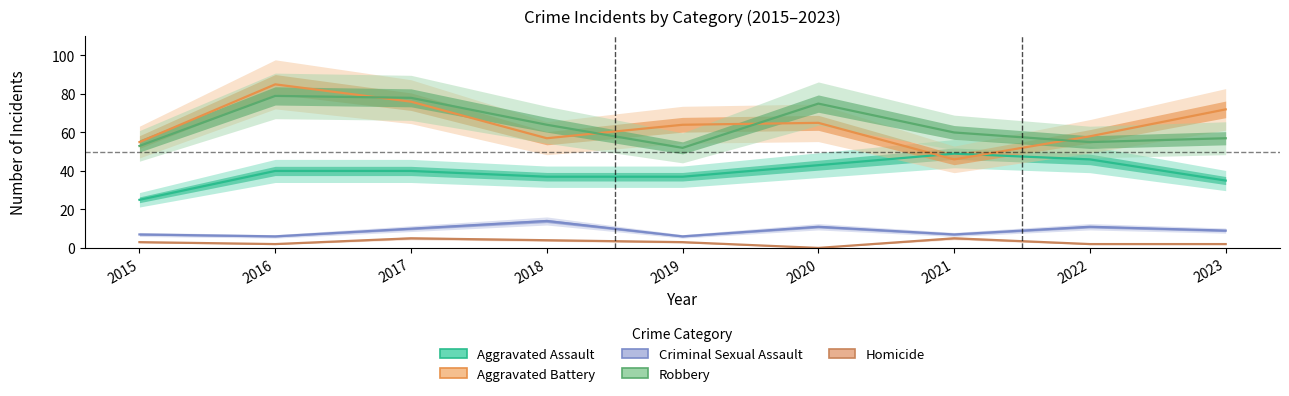

How many lines are shown in the chart?

5